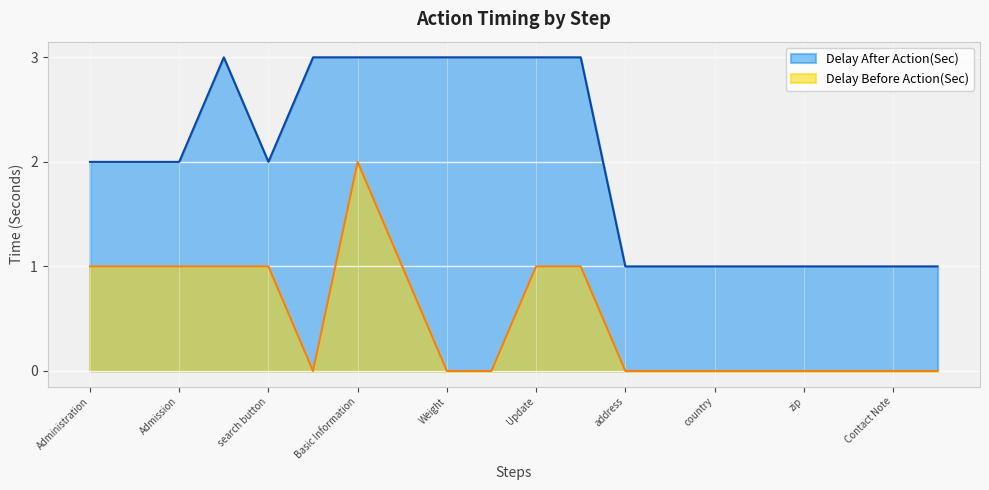

The Delay Before Action(Sec) series shows 0 at address. True or false?

True